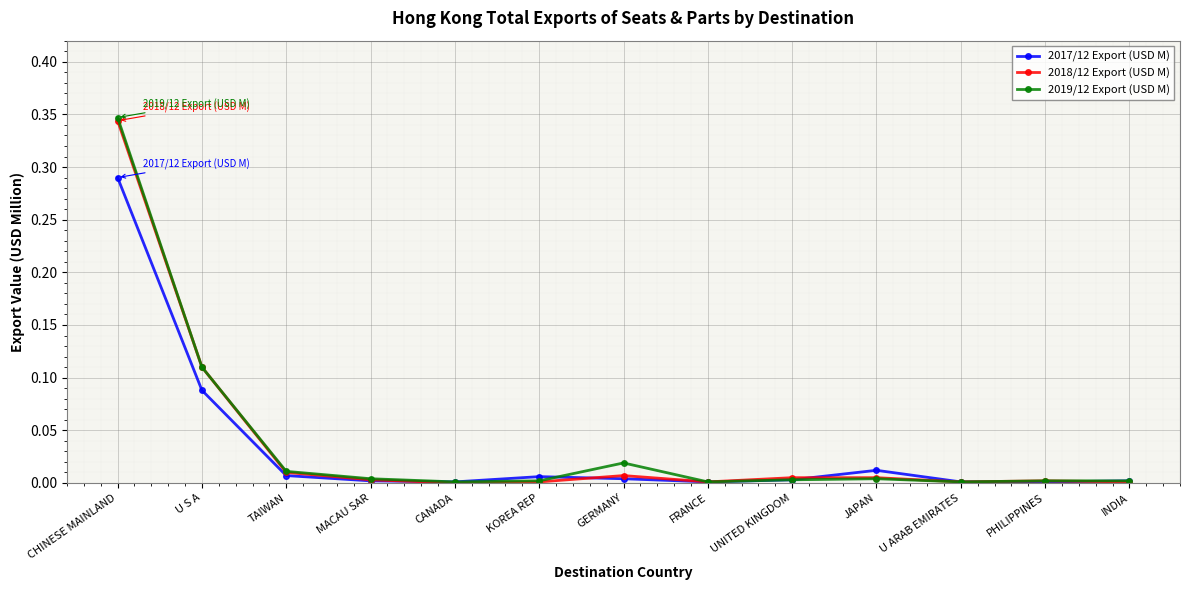

Is the value of 2019/12 Export (USD M) at U S A greater than the value of 2017/12 Export (USD M) at FRANCE?

Yes